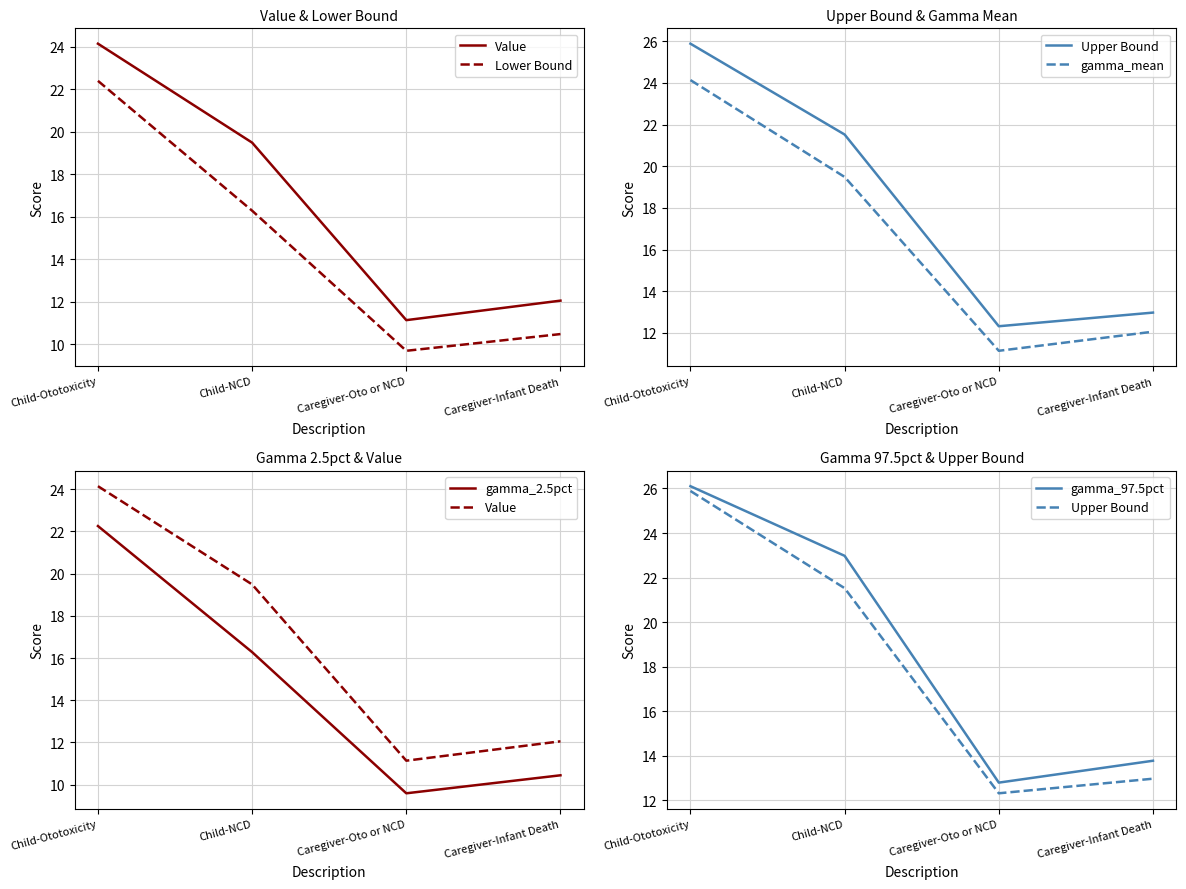

What is the total value across all series at Child-NCD?

116.0